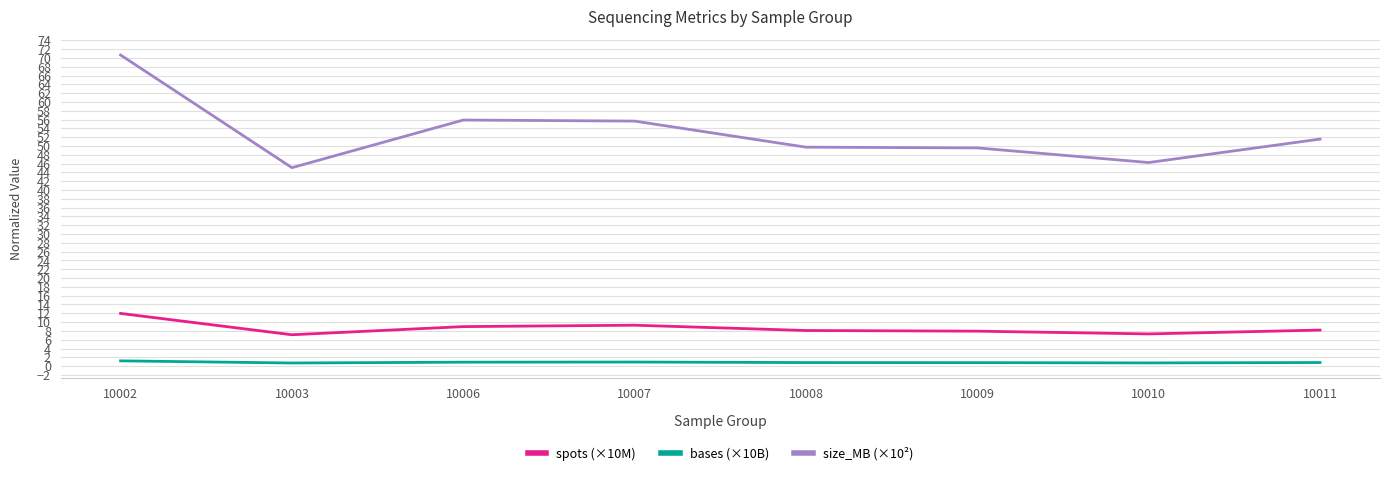

Is it true that size_MB (×10²) equals 46.2 at 10010?

True